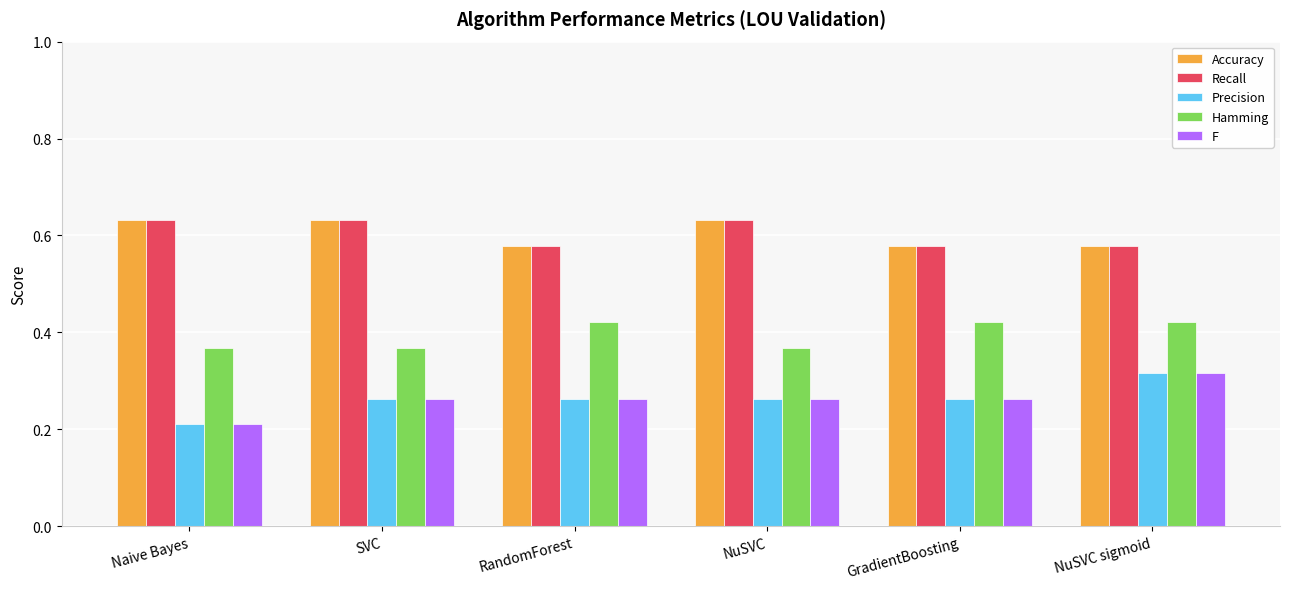

At how many categories does at least one series exceed 0?

6